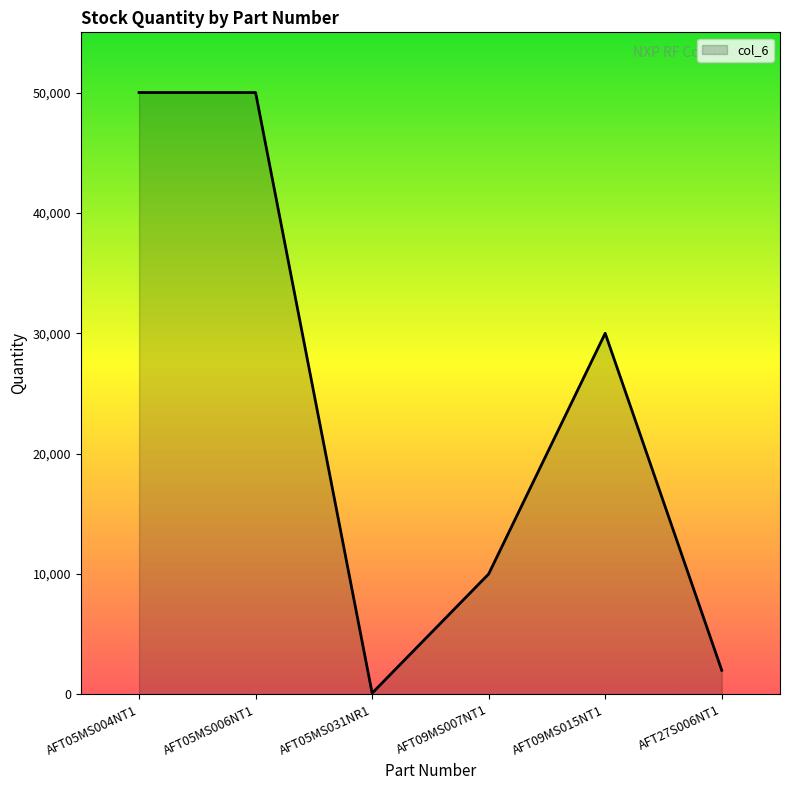

At which category does the chart reach its minimum across all series?

AFT05MS031NR1